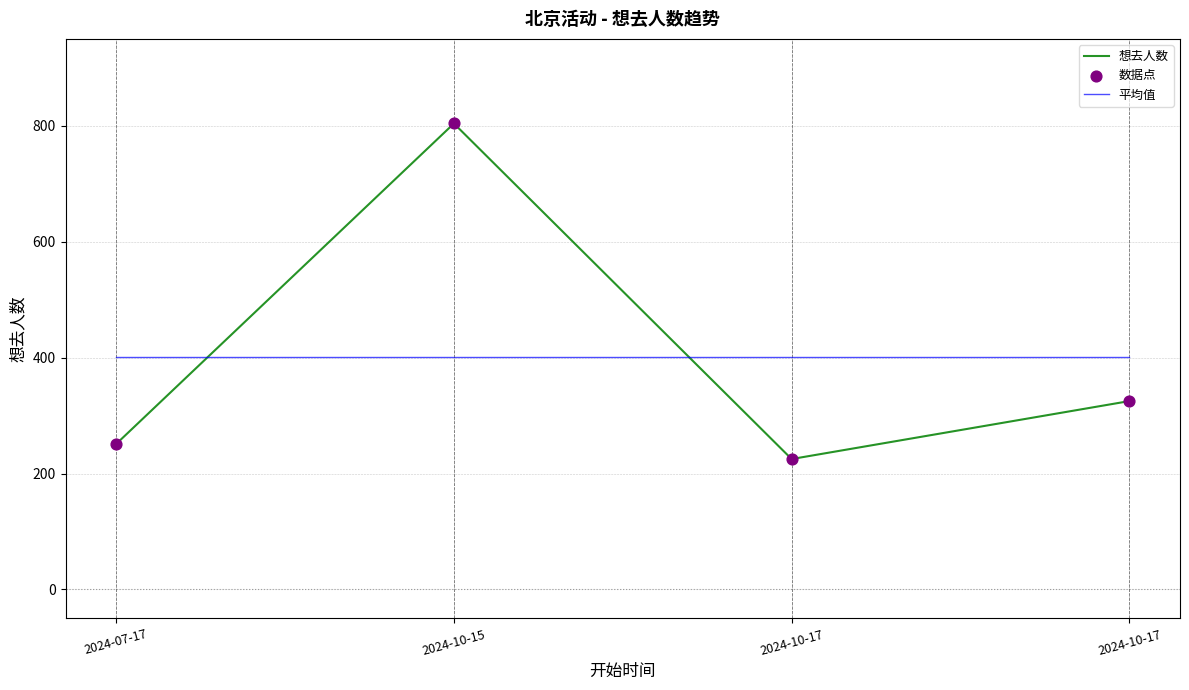

Which series has the largest total across all categories?

想去人数